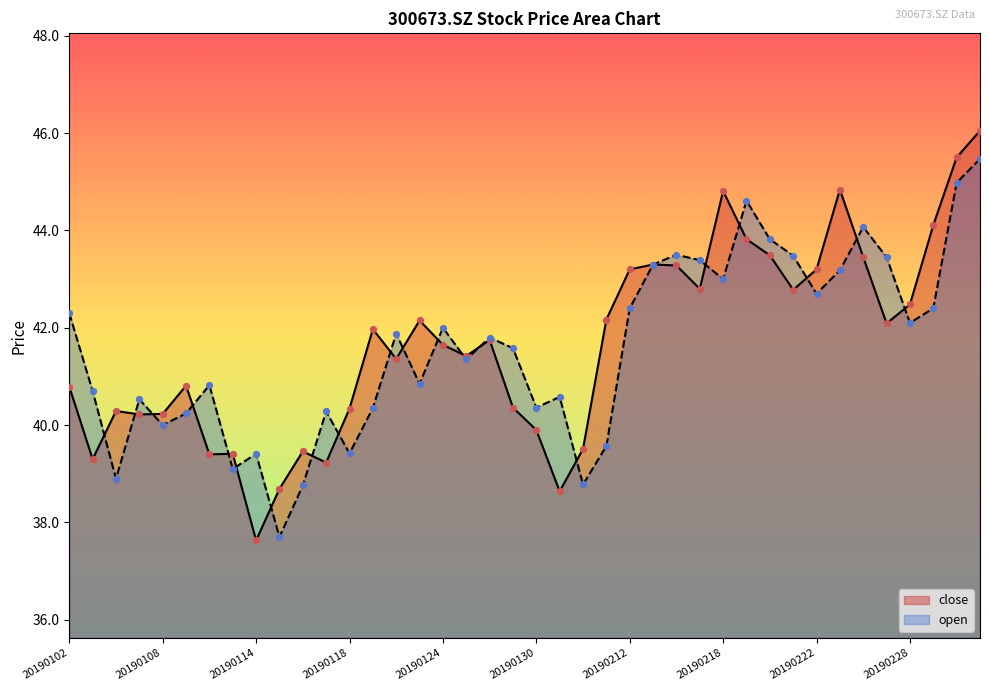

What are all the series names shown in the legend?

close, open